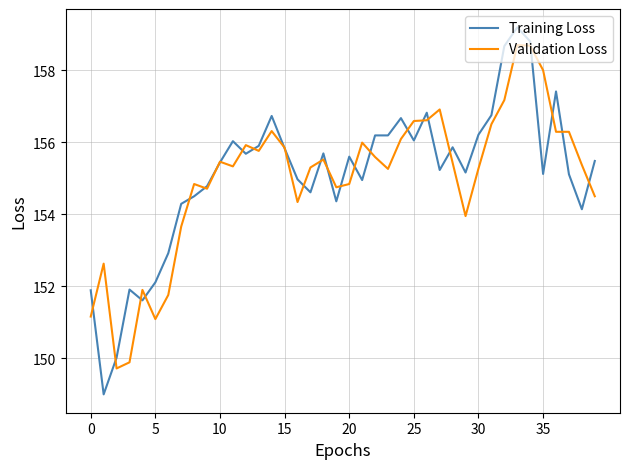

Rank the series by their maximum value, from lowest to highest.

Validation Loss, Training Loss